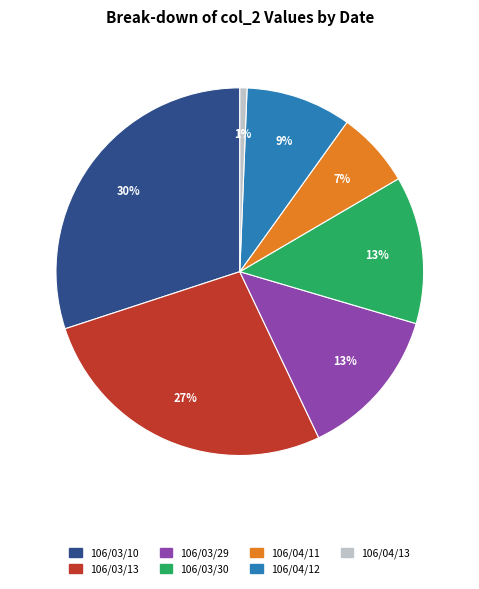

To the nearest percent, what percentage of the pie is 106/03/29?

13%